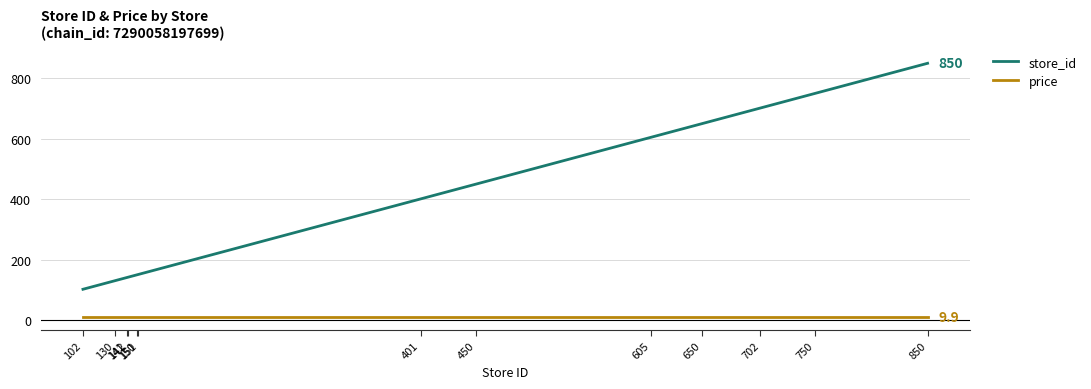

What is the difference between the maximum and minimum values in the store_id series?

748.0